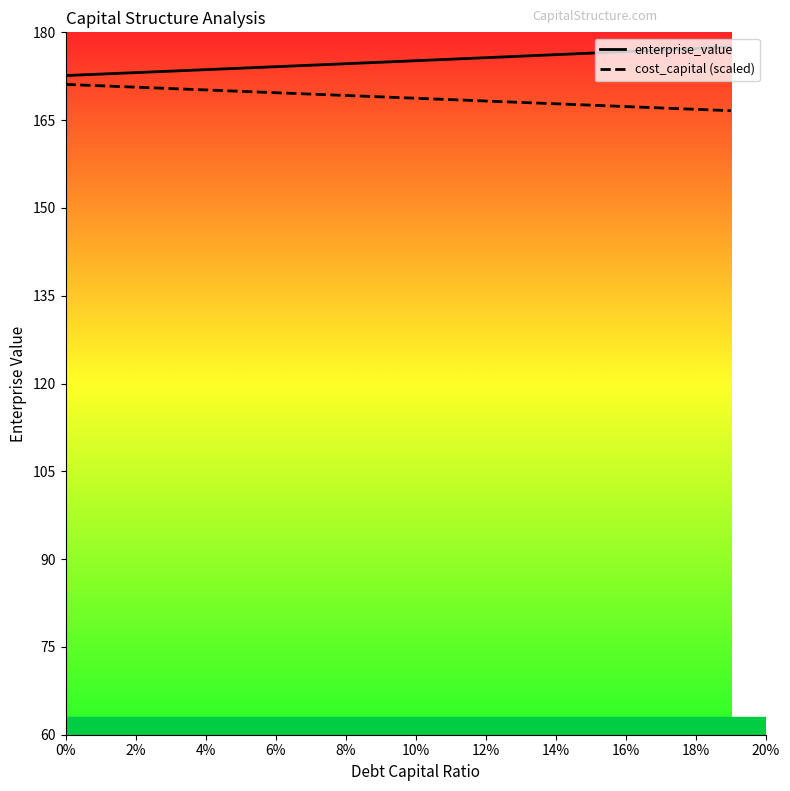

What is the total value across all series at 14%?

344.0